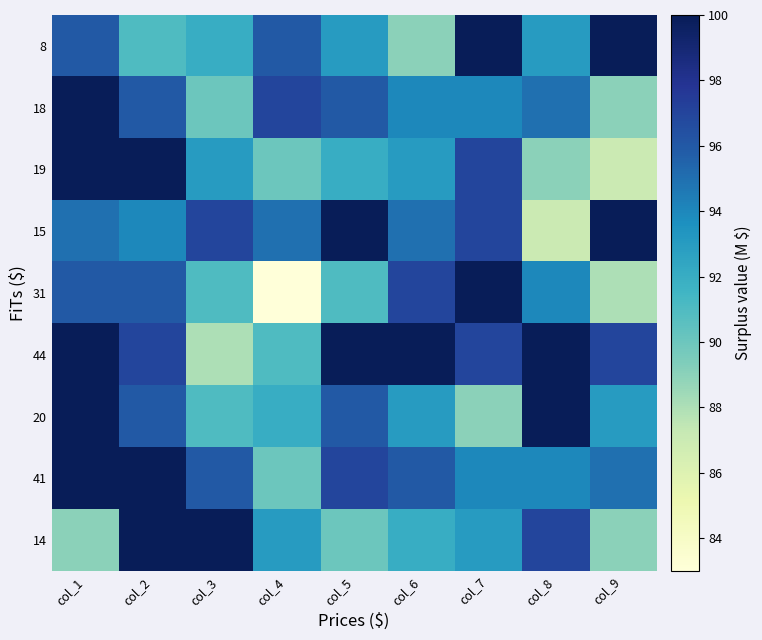

Reading left to right, transcribe all the data shown in this chart.

8: col_1=96	col_2=91	col_3=92	col_4=96	col_5=93	col_6=89	col_7=100	col_8=93	col_9=100
18: col_1=100	col_2=96	col_3=90	col_4=97	col_5=96	col_6=94	col_7=94	col_8=95	col_9=89
19: col_1=100	col_2=100	col_3=93	col_4=90	col_5=92	col_6=93	col_7=97	col_8=89	col_9=87
15: col_1=95	col_2=94	col_3=97	col_4=95	col_5=100	col_6=95	col_7=97	col_8=87	col_9=100
31: col_1=96	col_2=96	col_3=91	col_4=83	col_5=91	col_6=97	col_7=100	col_8=94	col_9=88
44: col_1=100	col_2=97	col_3=88	col_4=91	col_5=100	col_6=100	col_7=97	col_8=100	col_9=97
20: col_1=100	col_2=96	col_3=91	col_4=92	col_5=96	col_6=93	col_7=89	col_8=100	col_9=93
41: col_1=100	col_2=100	col_3=96	col_4=90	col_5=97	col_6=96	col_7=94	col_8=94	col_9=95
14: col_1=89	col_2=100	col_3=100	col_4=93	col_5=90	col_6=92	col_7=93	col_8=97	col_9=89